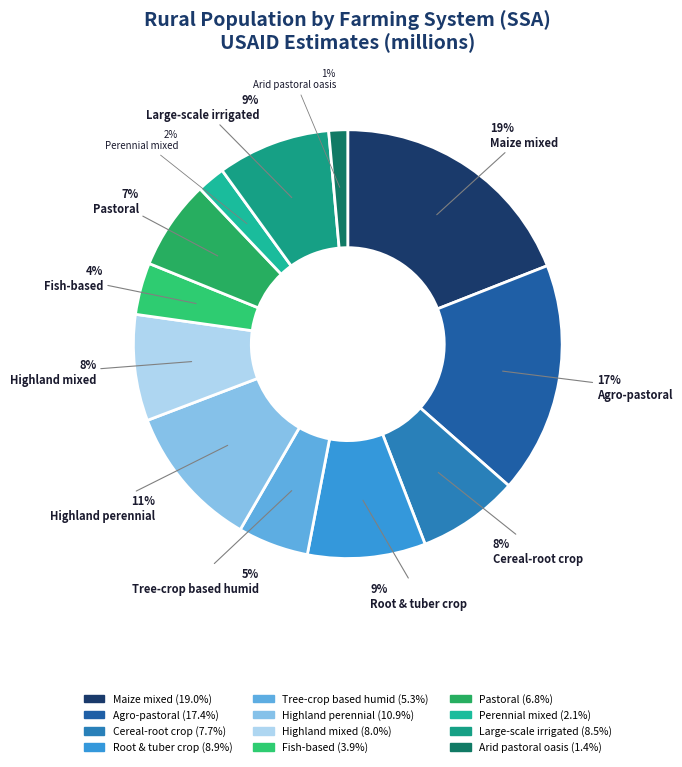

What percentage do Root & tuber crop and Large-scale irrigated together represent?

17.4%